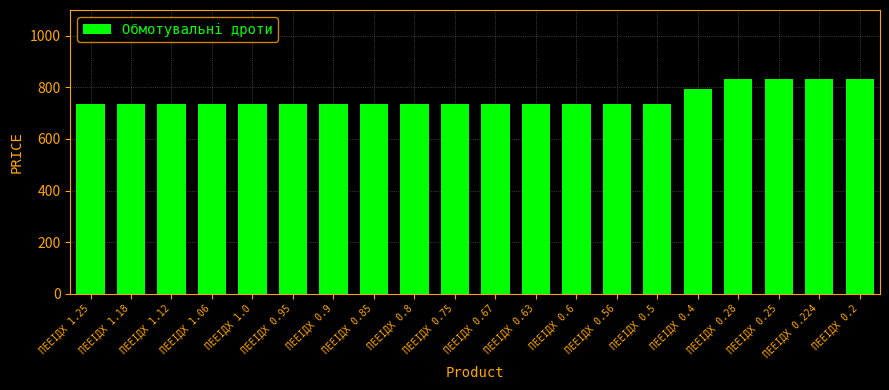

How many bars are there in total?

20